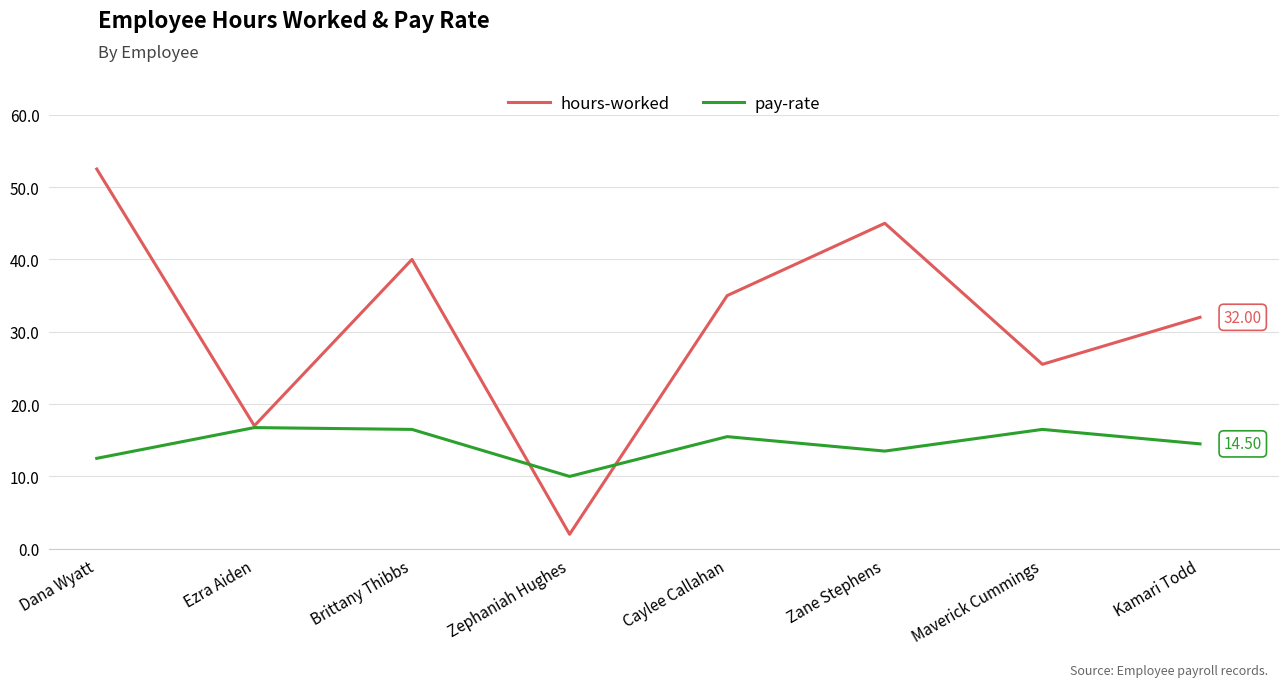

At which label is hours-worked closest to 27?

Maverick Cummings